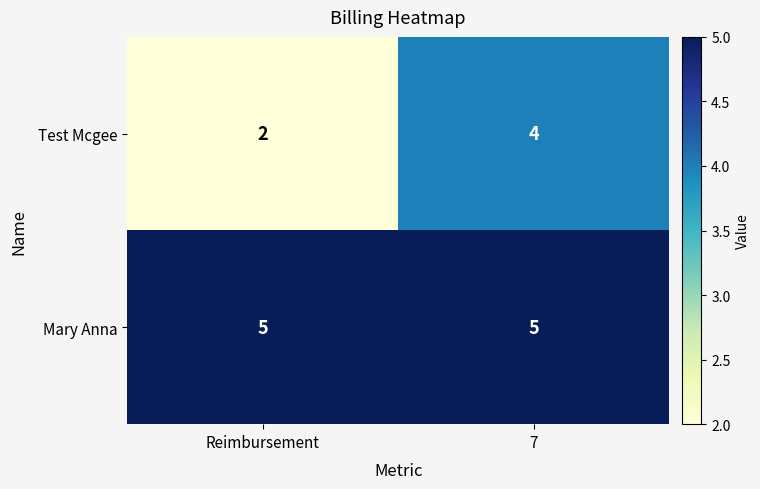

Rank the series by their average value, from highest to lowest.

Mary Anna, Test Mcgee